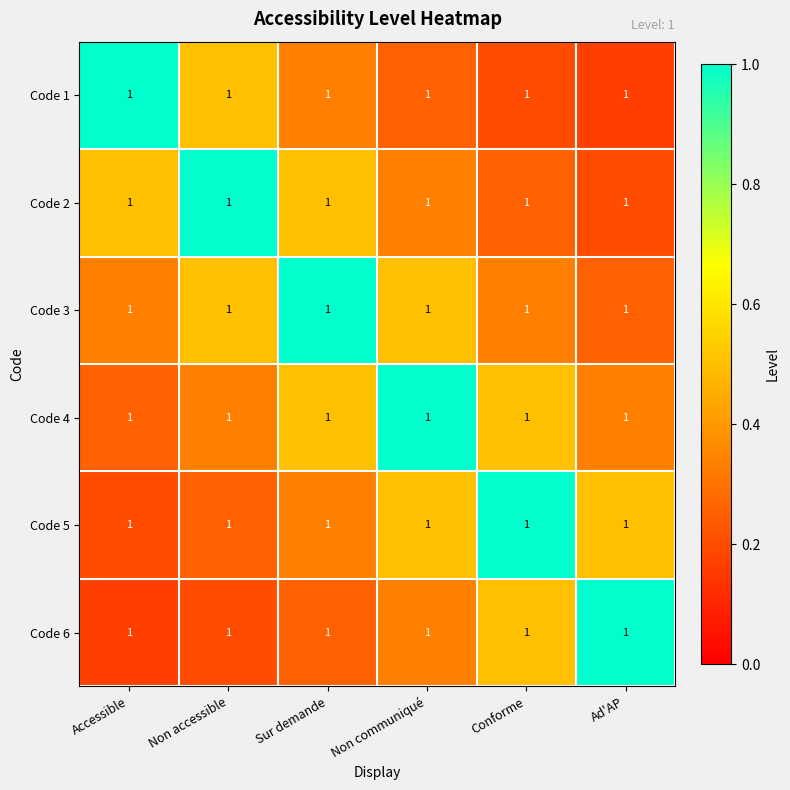

What is the sum of the Code 1 values at Accessible and Non communiqué?

1.2